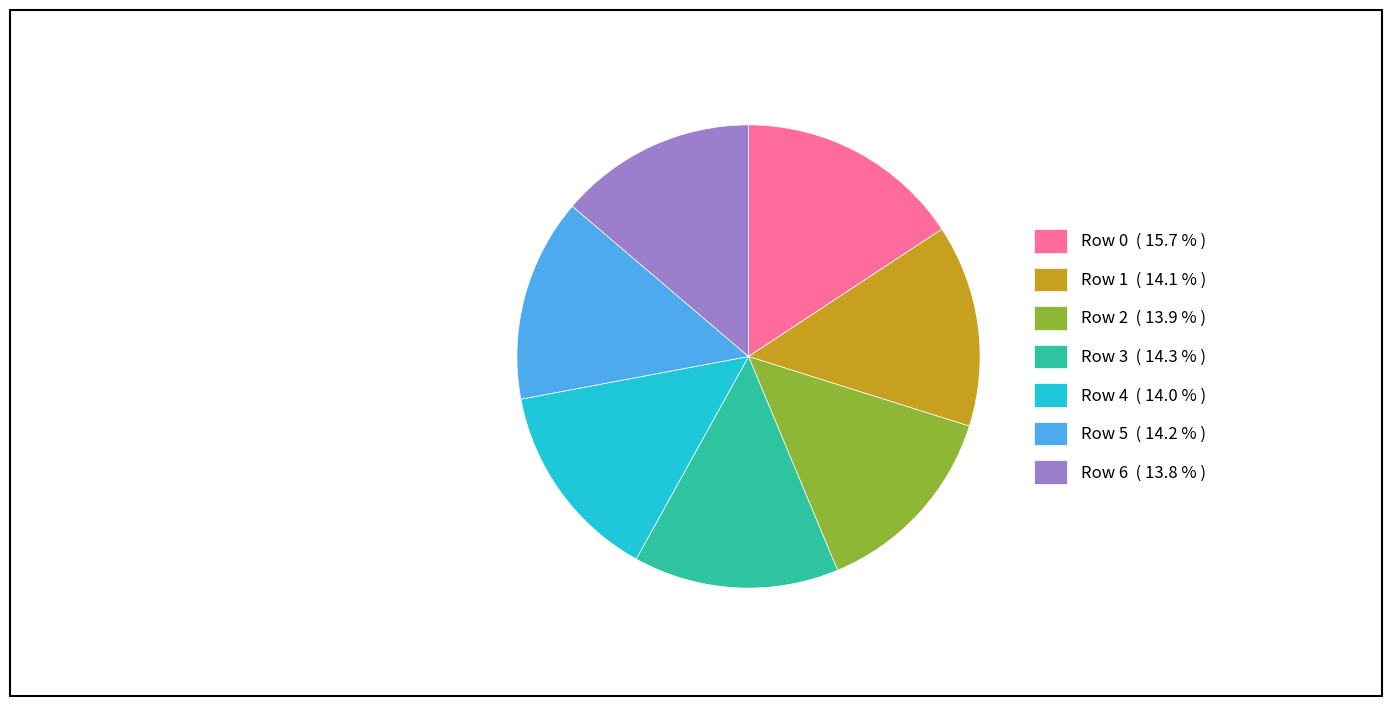

What is the ratio of the value at Row 0 ( 15.7 % ) to the value at Row 5 ( 14.2 % )?

1.1